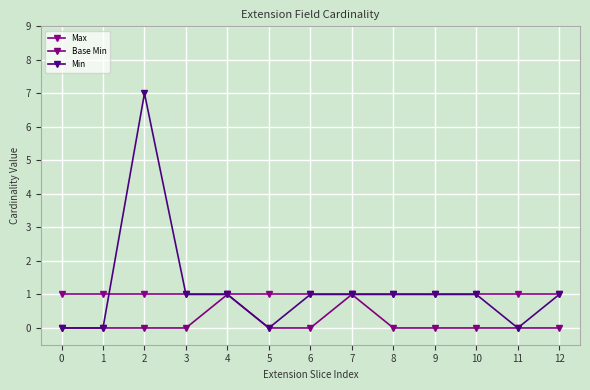

What is the value of the Max point at the 4th from the left?

1